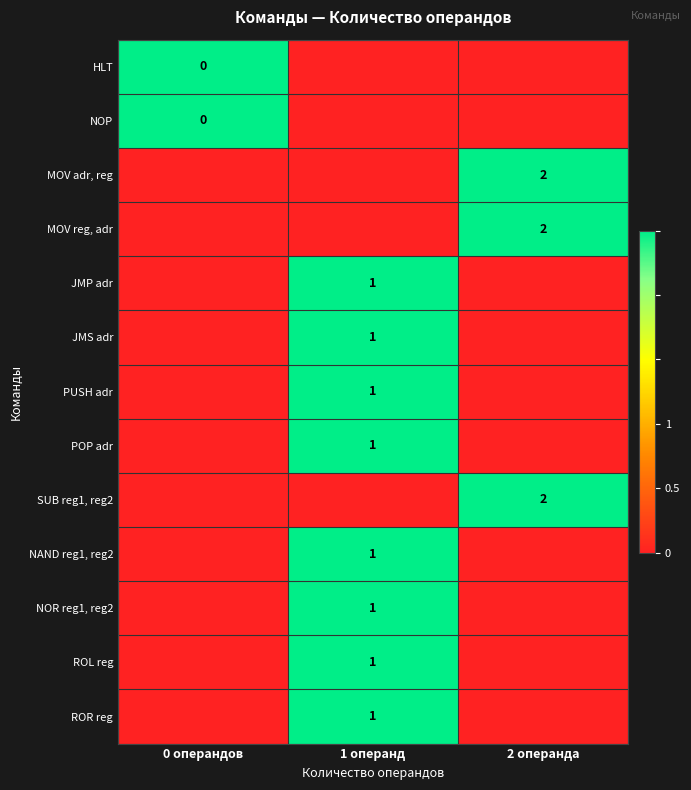

Is the value of HLT at 1 операнд greater than the value of JMP adr at 1 операнд?

No